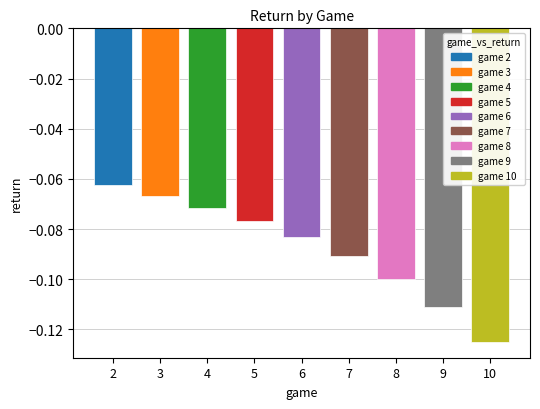

Rank the categories by value from lowest to highest.

10, 9, 8, 7, 6, 5, 4, 3, 2